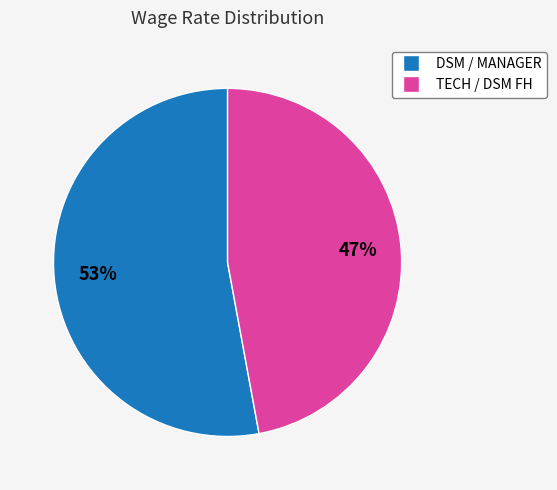

Is there any slice that represents more than half of the pie?

Yes